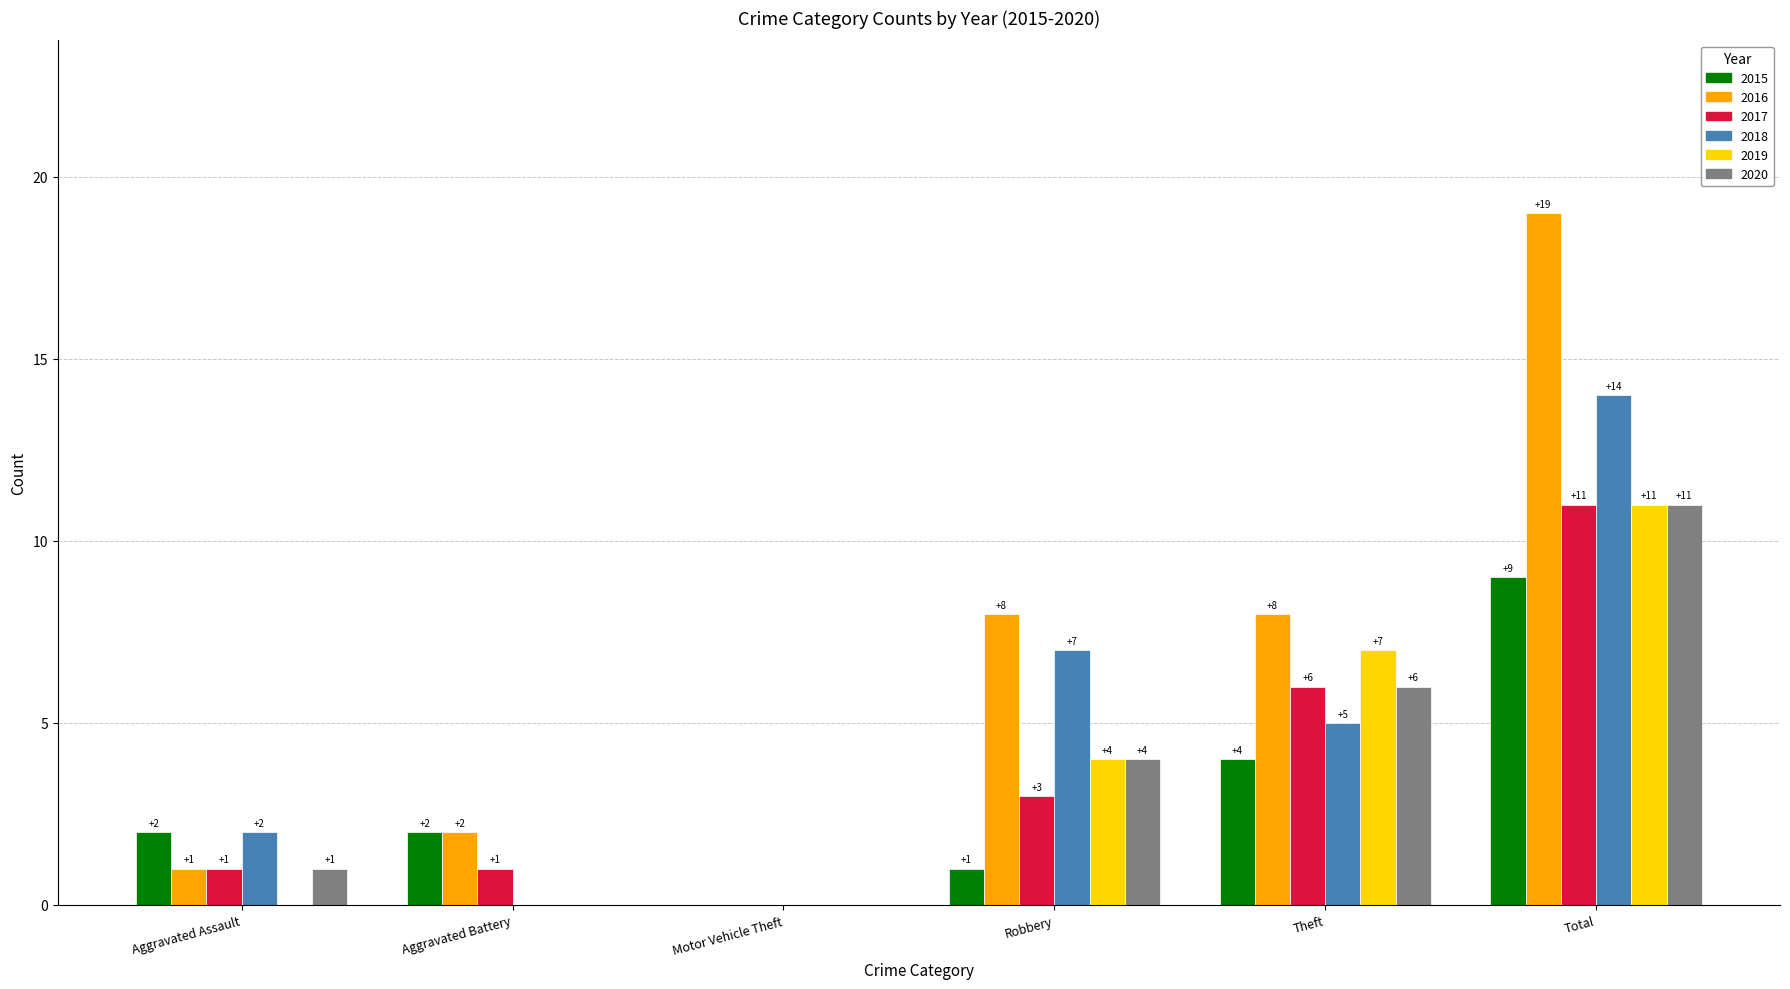

Between Motor Vehicle Theft and Total, which series saw the biggest shift?

2016